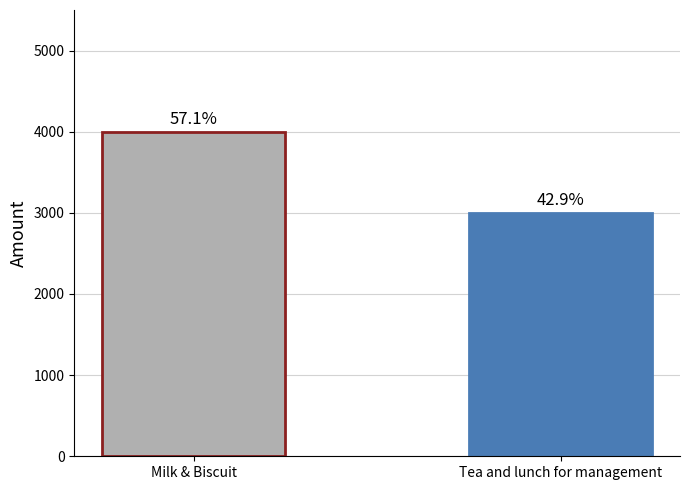

How many bars are there in total?

2